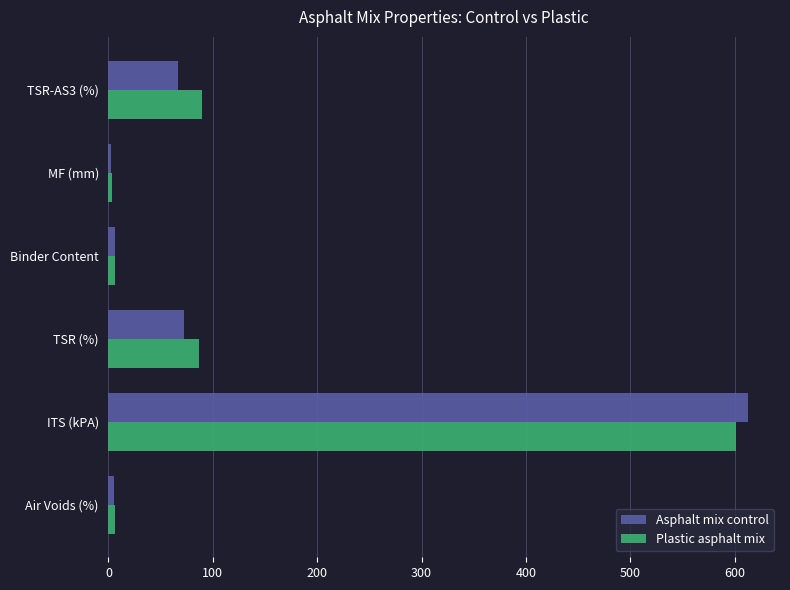

Is it true that Plastic asphalt mix equals 601.6 at ITS (kPA)?

True